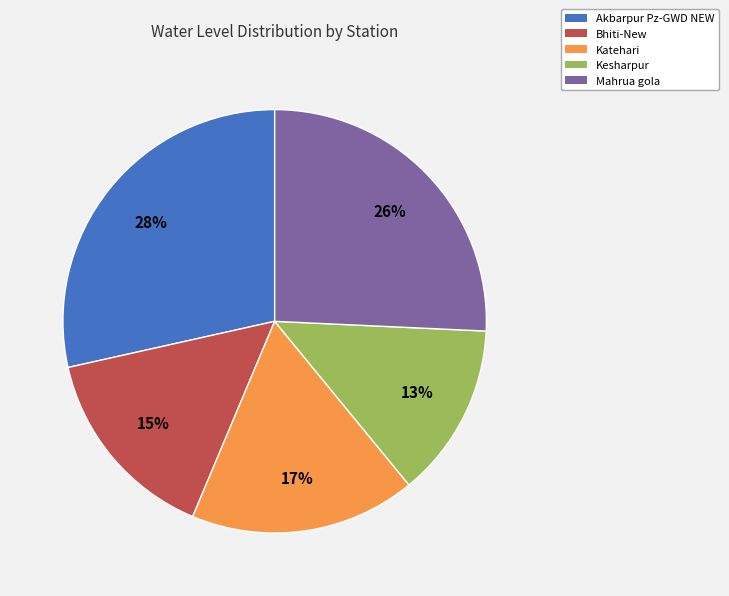

Rank the categories by value from lowest to highest.

Kesharpur, Bhiti-New, Katehari, Mahrua gola, Akbarpur Pz-GWD NEW